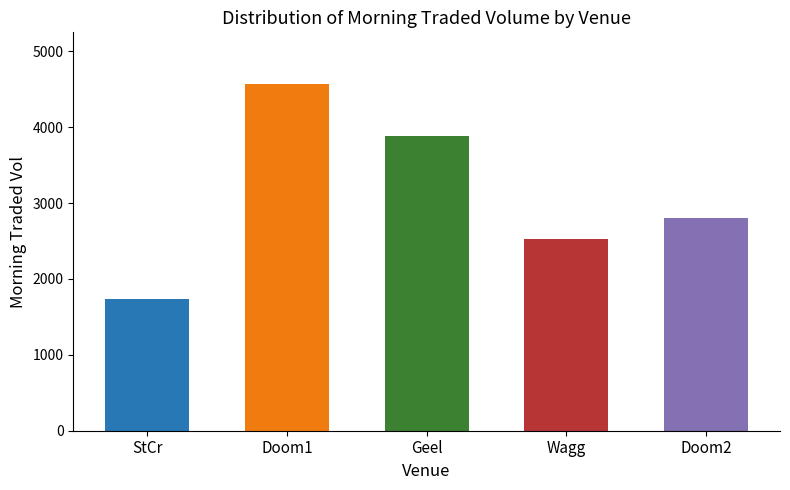

Rank the categories by value from highest to lowest.

AUS / Doom (AUS) 9th Jan, AUS / Geel (AUS) 9th Jan, AUS / Doom (AUS) 9th Jan, AUS / Wagg (AUS) 9th Jan, AUS / StCr (AUS) 9th Jan